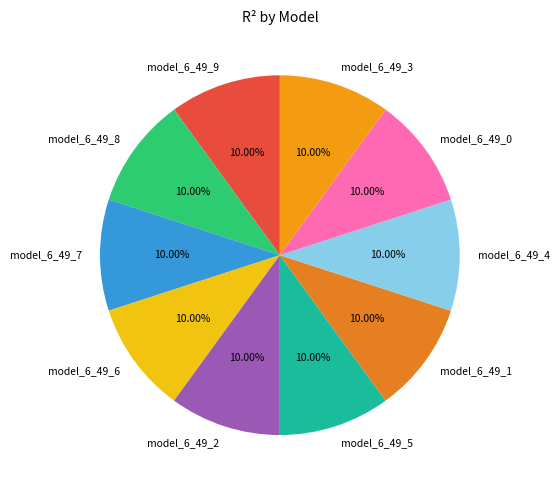

Combined, do model_6_49_4 and model_6_49_7 account for over 50%?

No